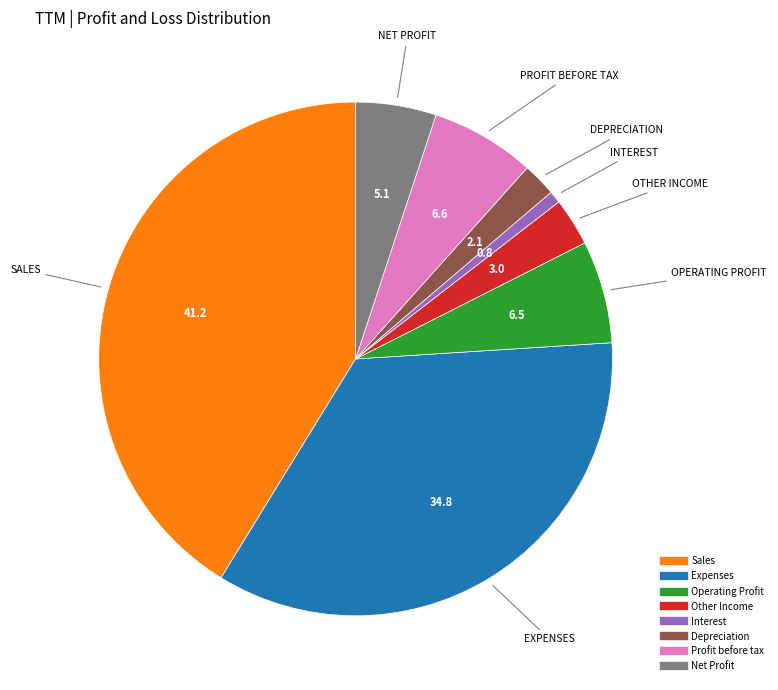

Does any single category account for the majority?

No